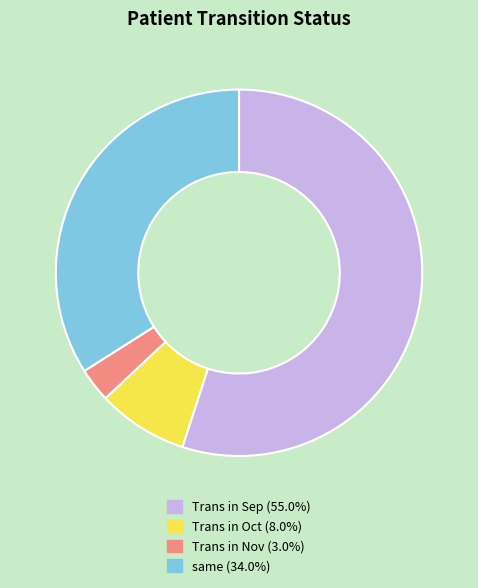

Which slice is the largest?

Trans in Sep